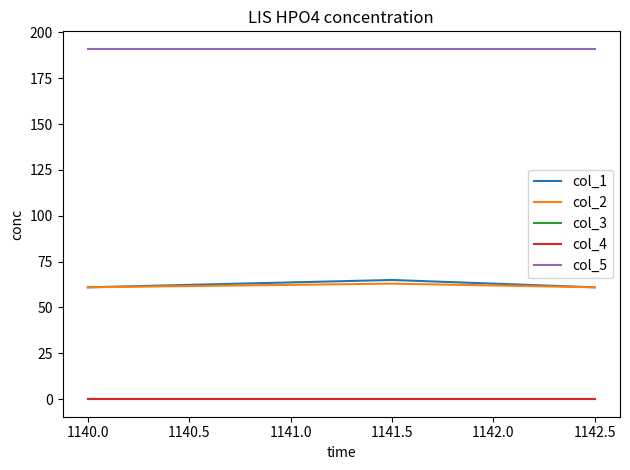

True or false: col_1 and col_5 cross at least once.

False